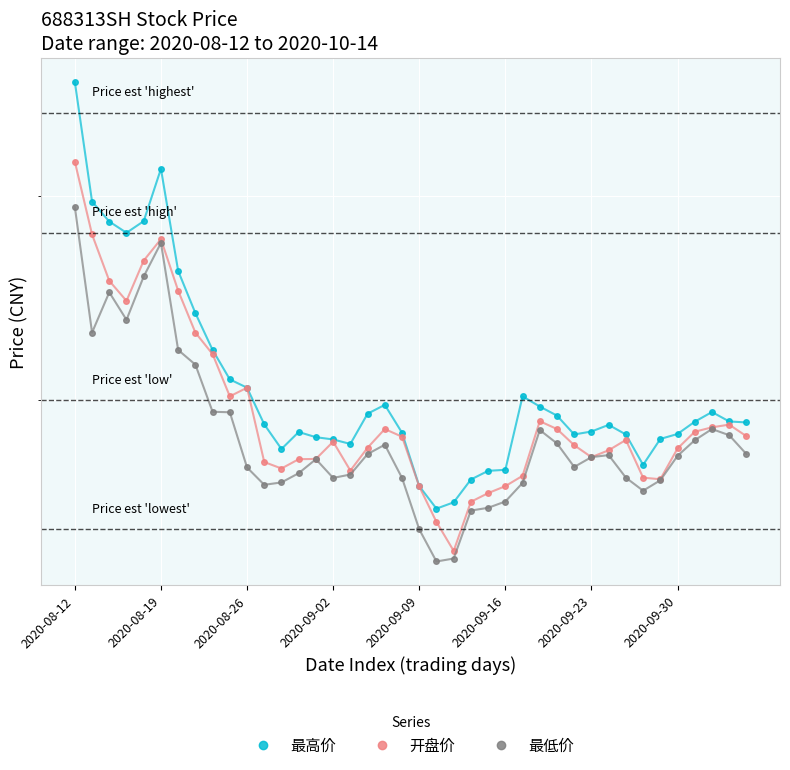

What is the total value across all series at 26?

83.8